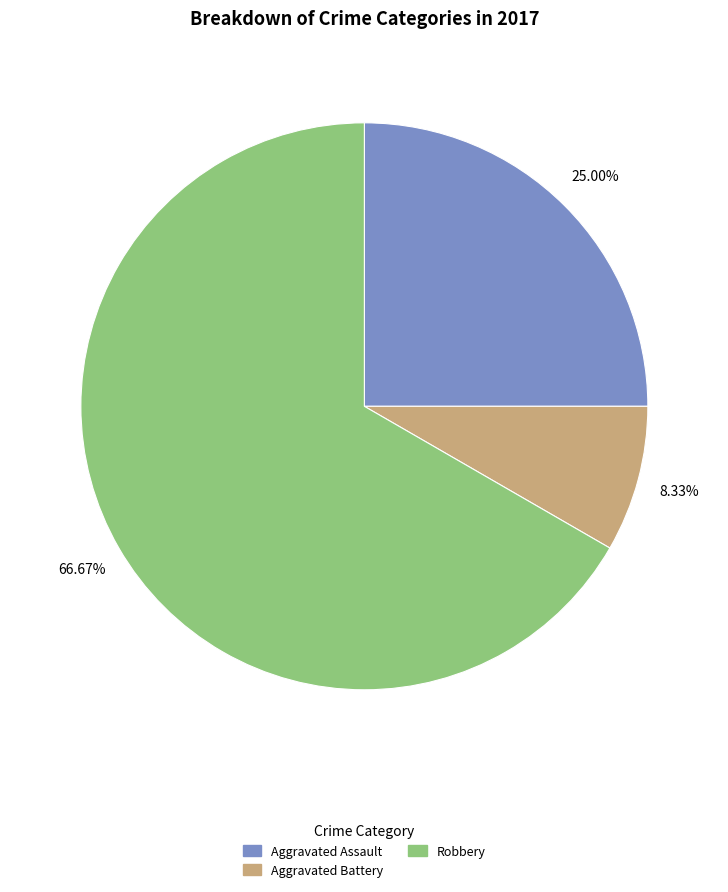

Is there any slice that represents more than half of the pie?

Yes